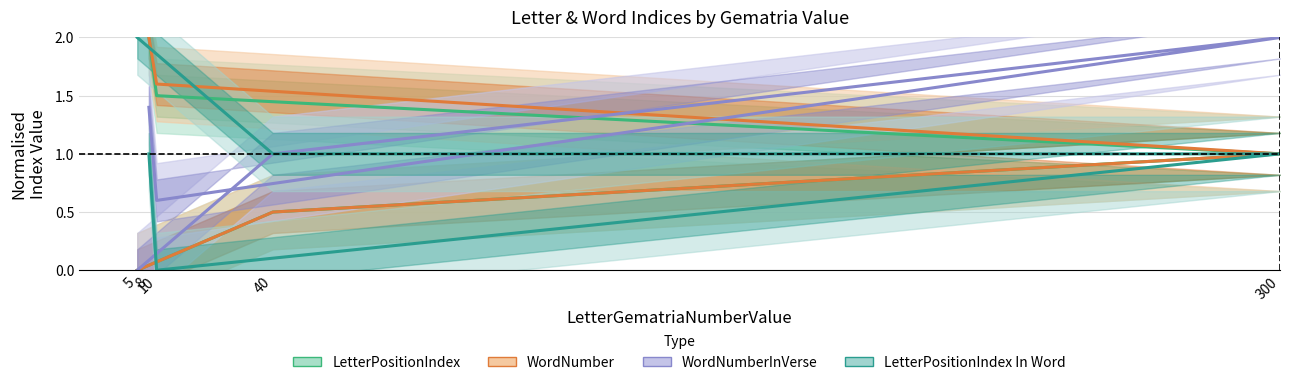

Which category has the lowest value across all series?

5